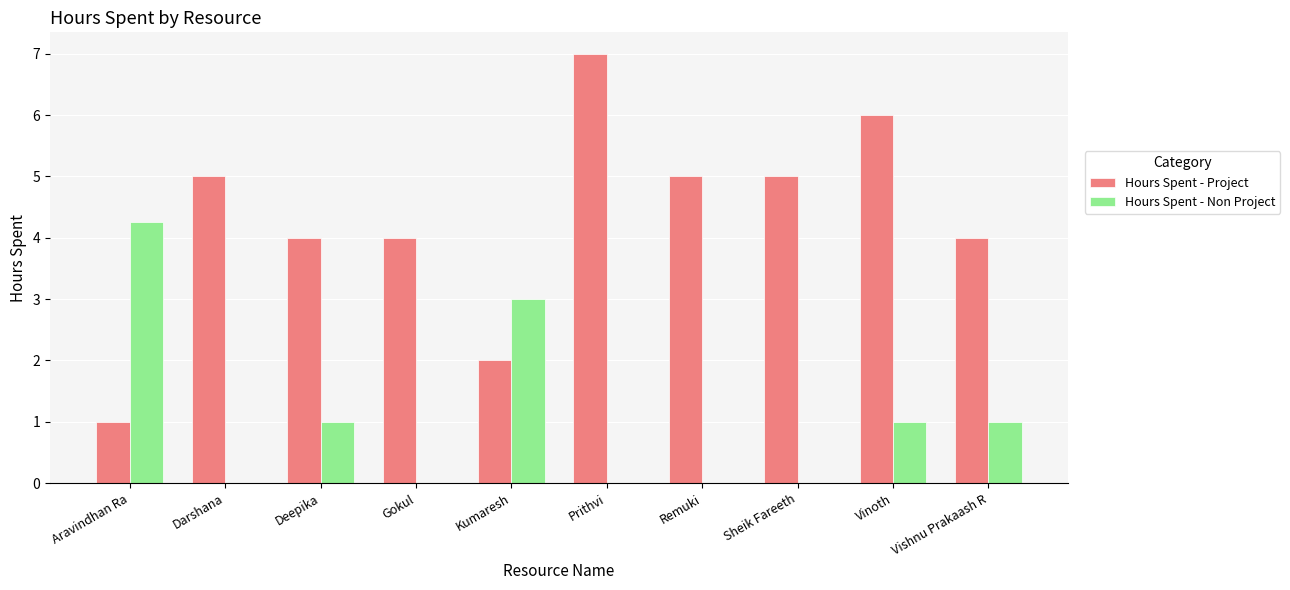

Which series has the largest total across all categories?

Hours Spent - Project